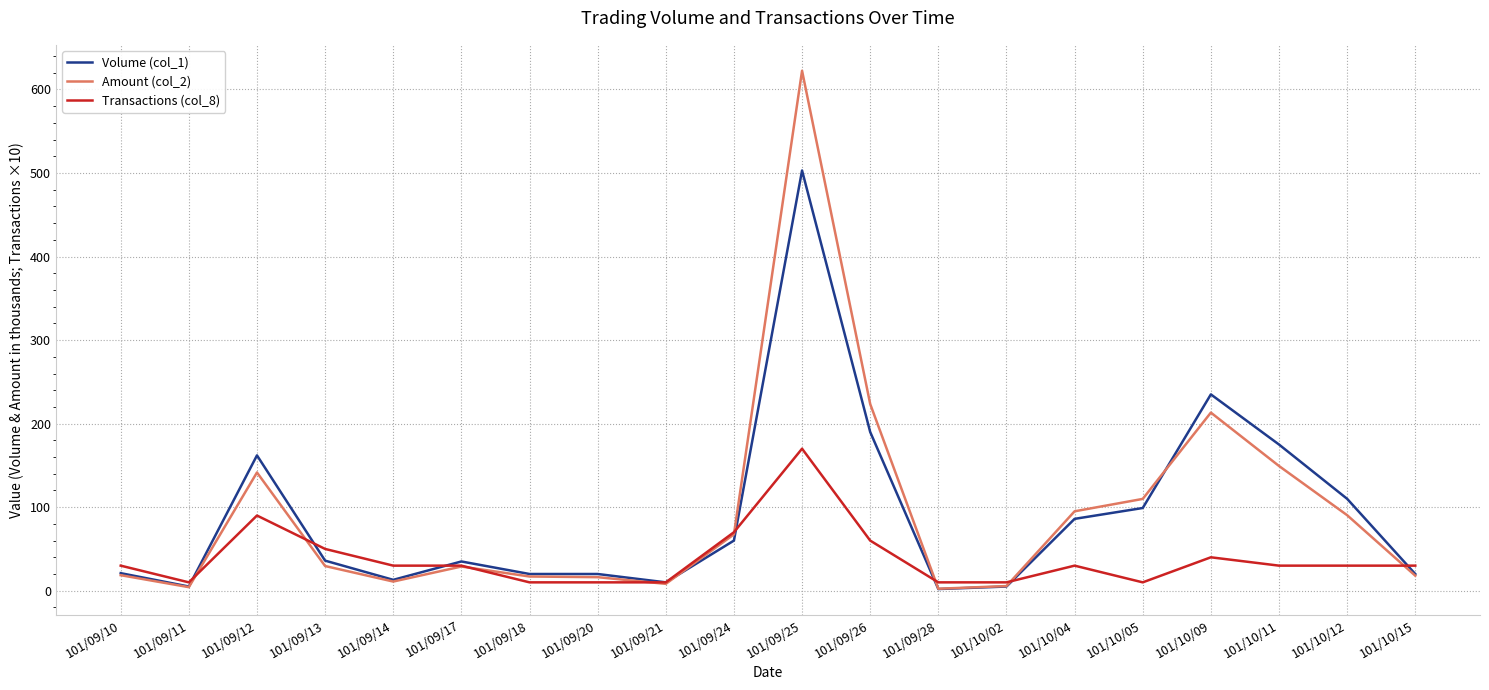

Where does the Amount (col_2) series first go above 29?

101/09/12